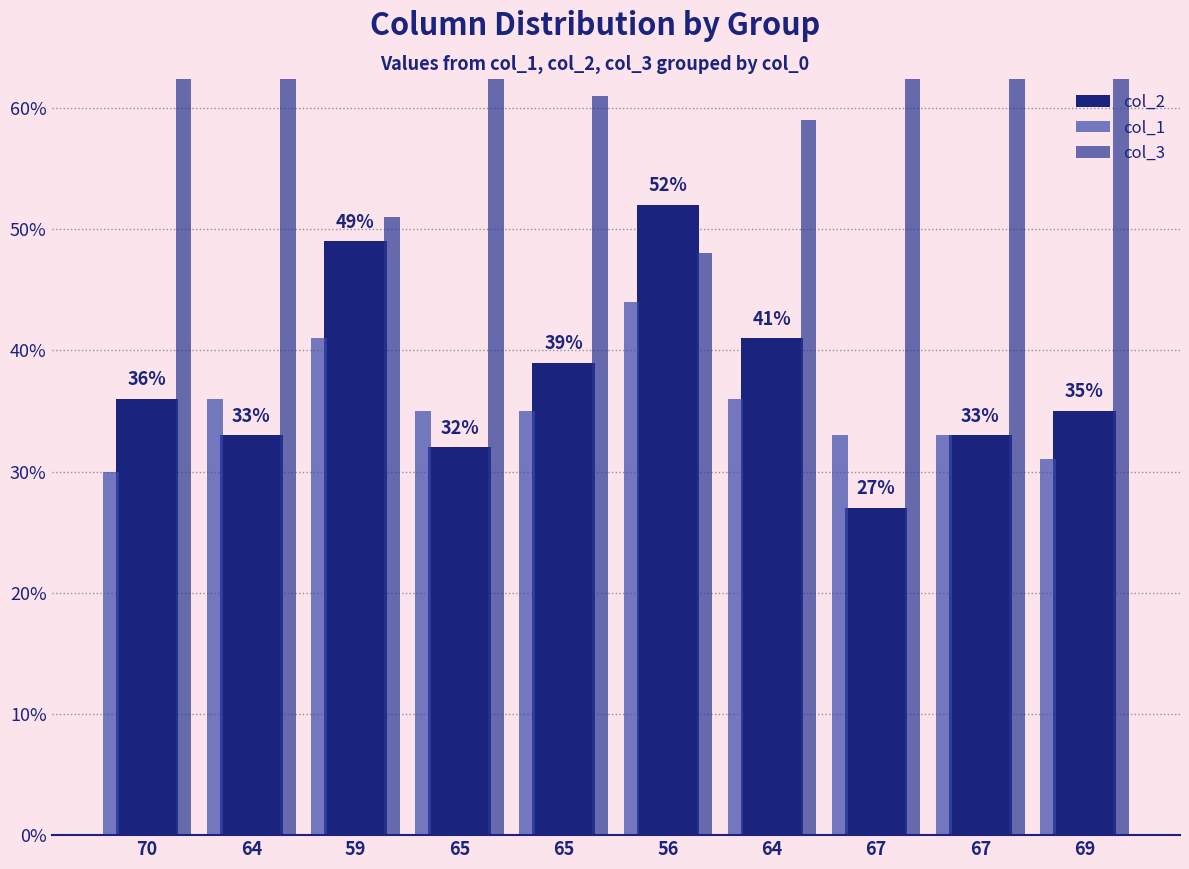

Rank the series by their maximum value, from highest to lowest.

col_3, col_2, col_1